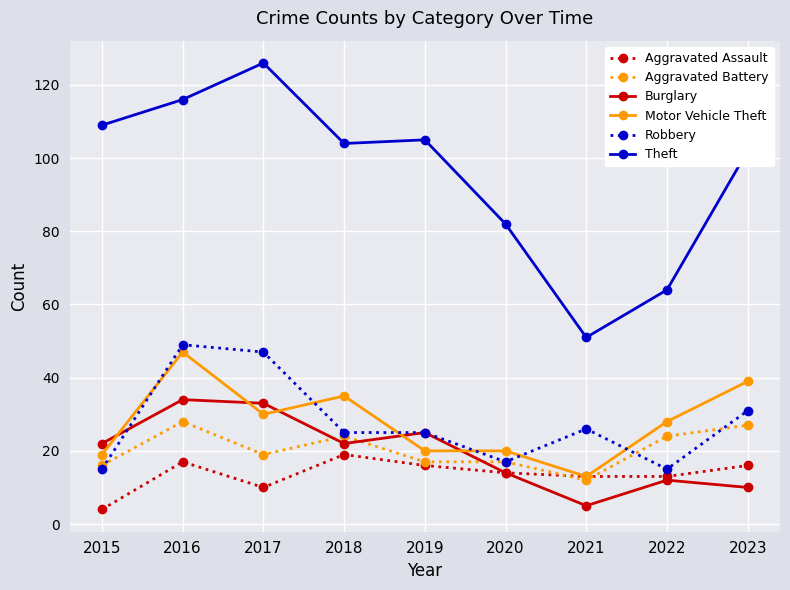

Rank the series by their maximum value, from highest to lowest.

Theft, Robbery, Motor Vehicle Theft, Burglary, Aggravated Battery, Aggravated Assault